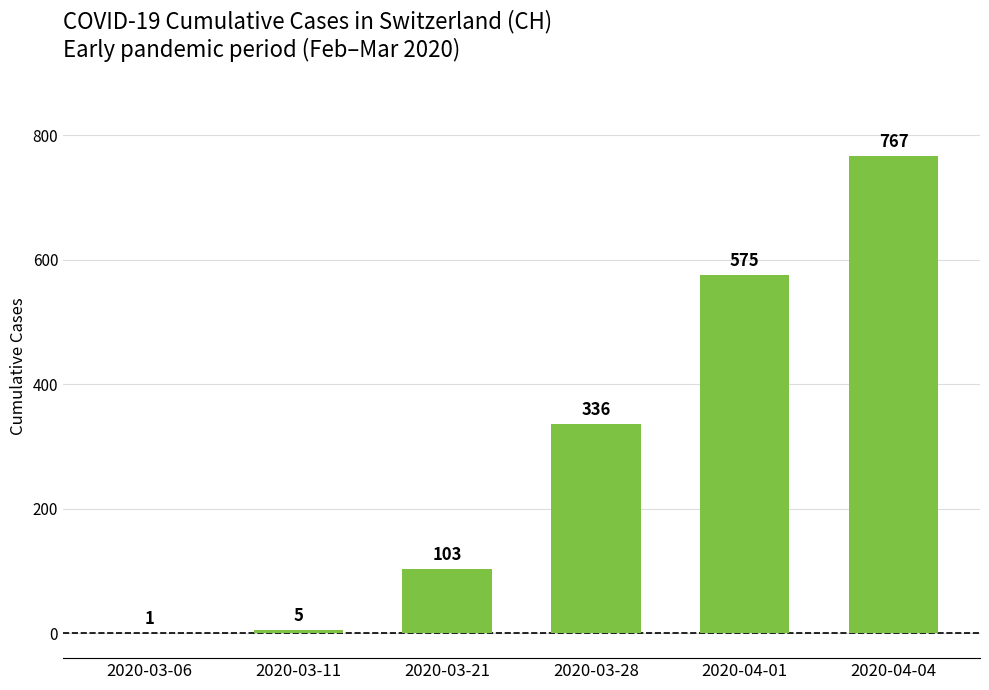

What is the average value?

298